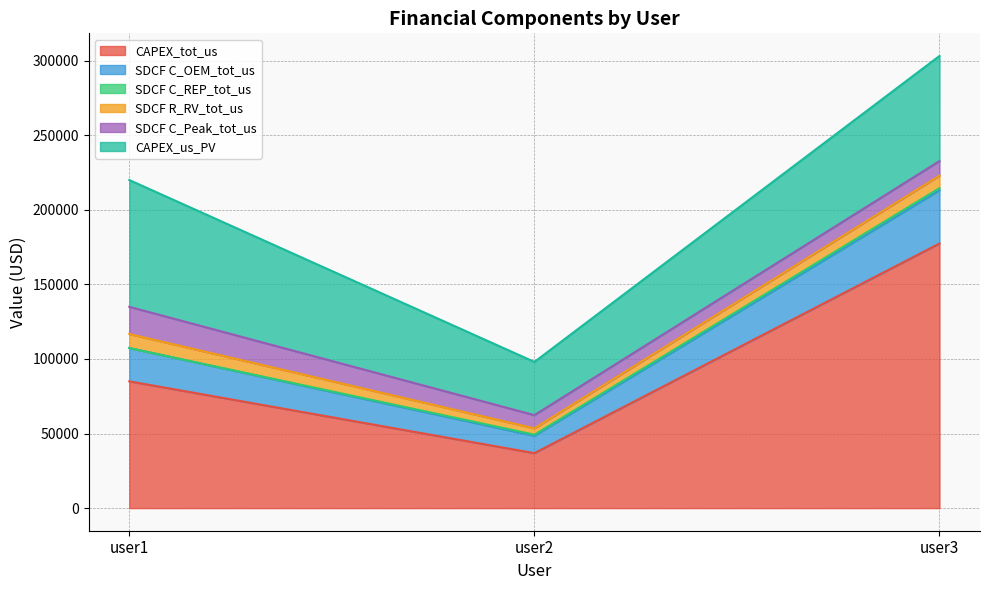

What is the difference between the maximum and minimum values in the SDCF R_RV_tot_us series?

5169.6